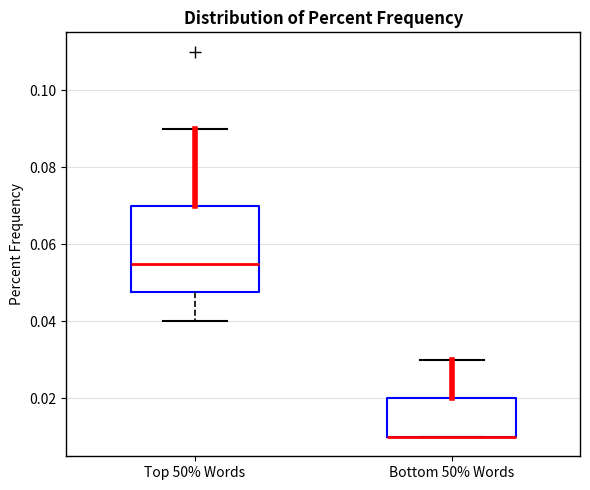

Reading left to right, transcribe this box plot: for each box, give where its median line is, the range the box spans, and where its two whiskers end, as read against the y-axis. The values are not printed on the chart, so give them approximately, as read against the axis.

Top 50% Words: median 0.056, box 0.048 to 0.070, whiskers 0.040 to 0.090
Bottom 50% Words: median 0.010 (drawn on the box's lower edge), box 0.010 to 0.020, whiskers 0.010 to 0.030